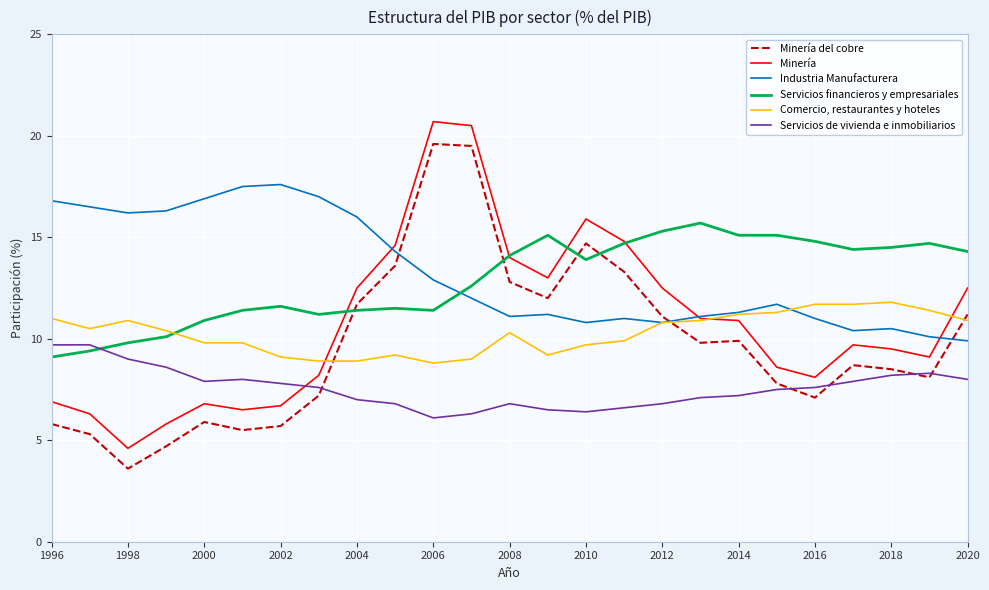

What is the lowest value of the Comercio, restaurantes y hoteles series?

8.8